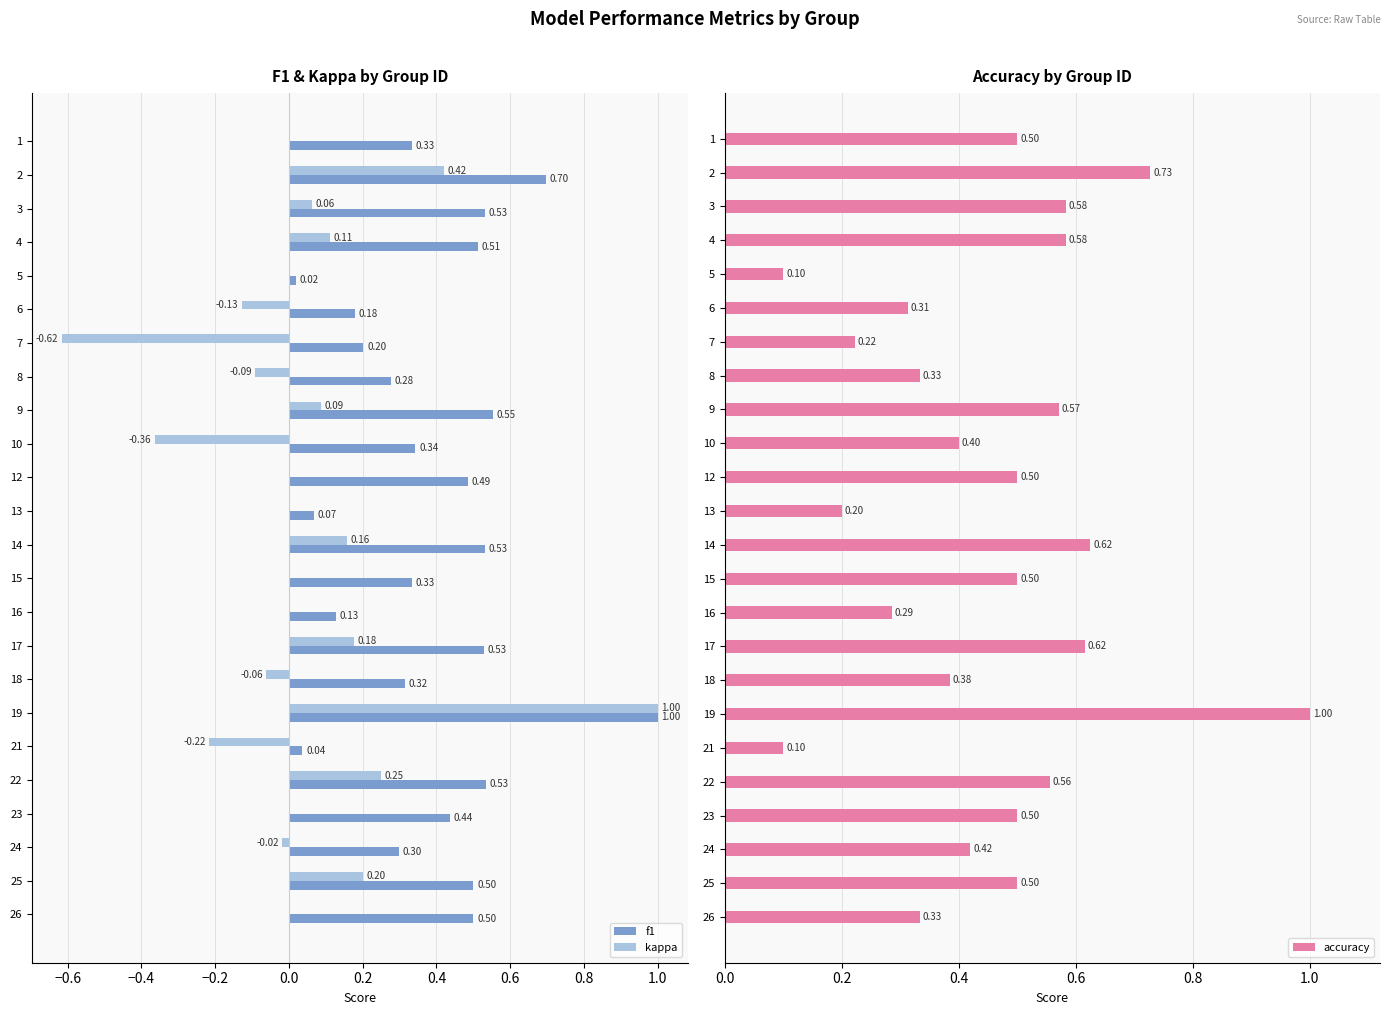

How many groups of bars are there?

24